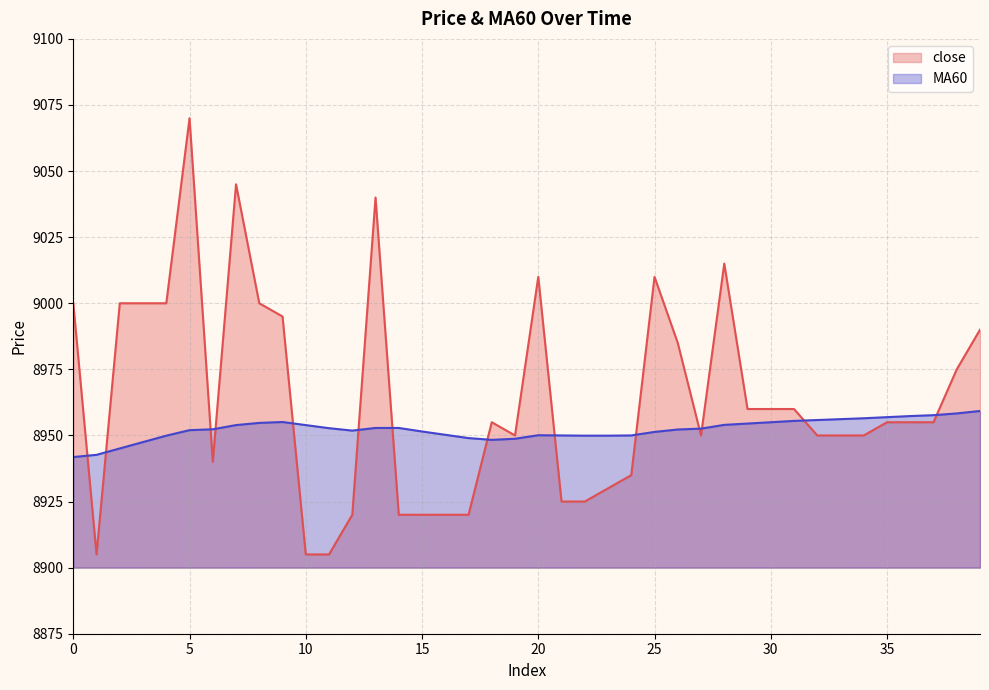

What is the spread (max minus min) of values at 38?

16.7